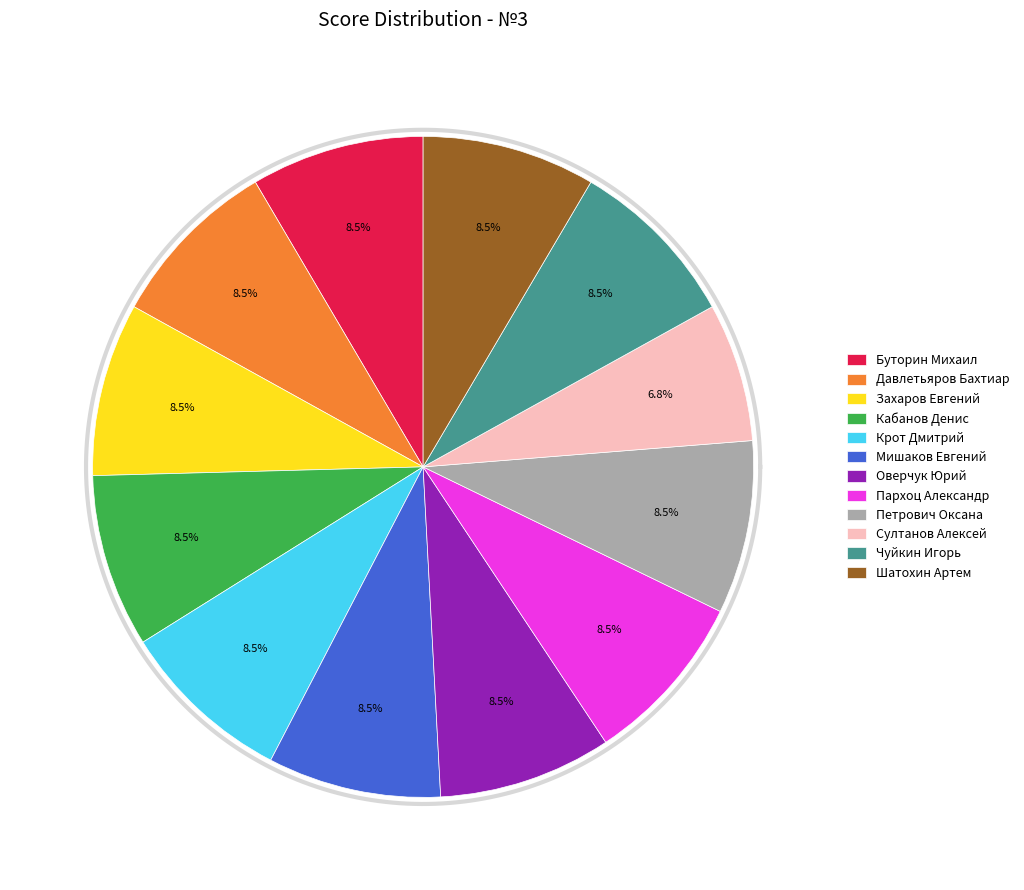

What is the smallest slice in the pie chart?

Султанов Алексей